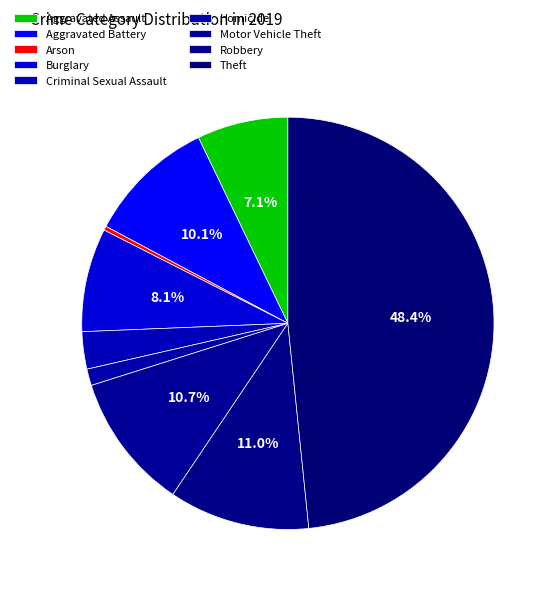

The Theft slice represents 48% of the pie. True or false?

True